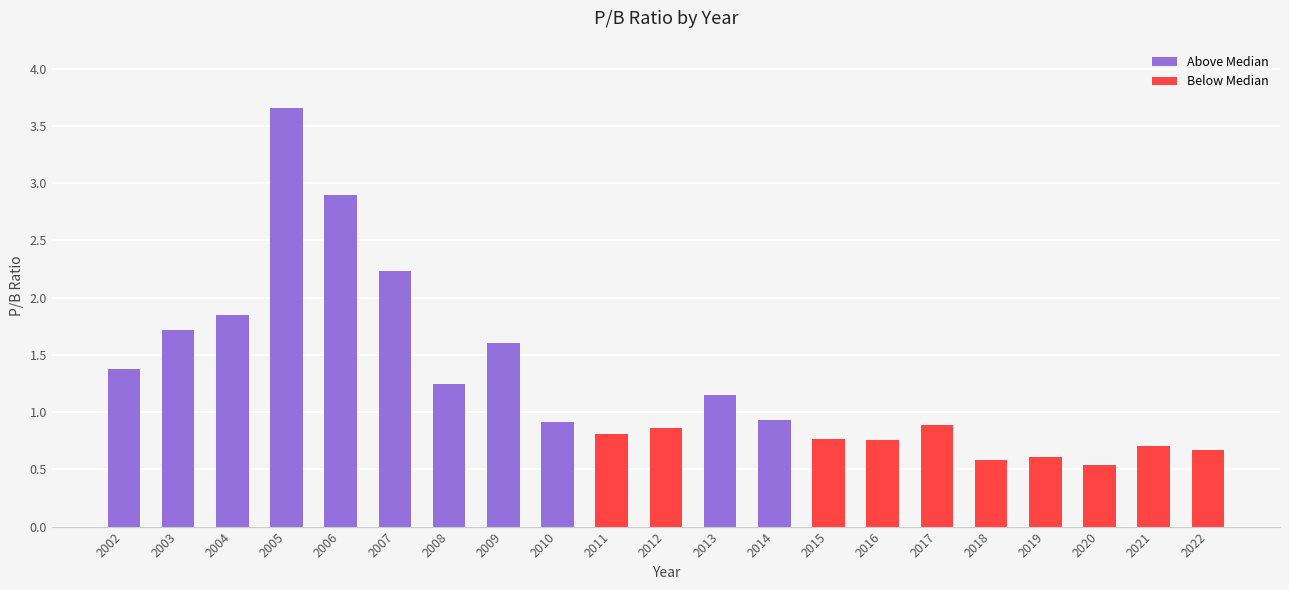

What is the change in value from 2003 to 2009?

-0.1